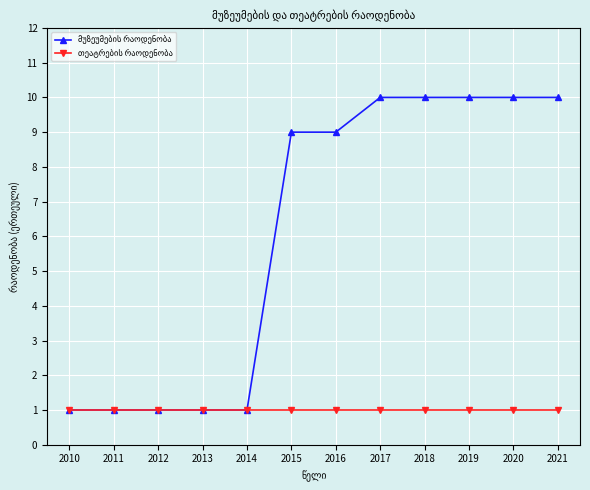

At how many categories does at least one series exceed 3?

7